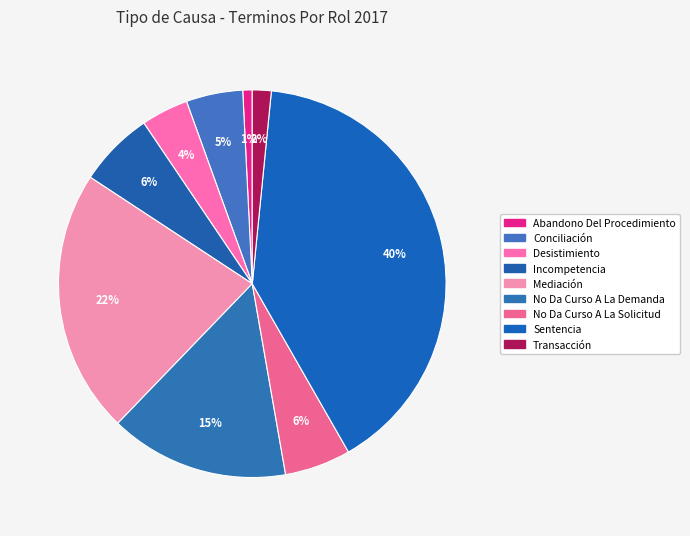

What is the largest slice in the pie chart?

Sentencia